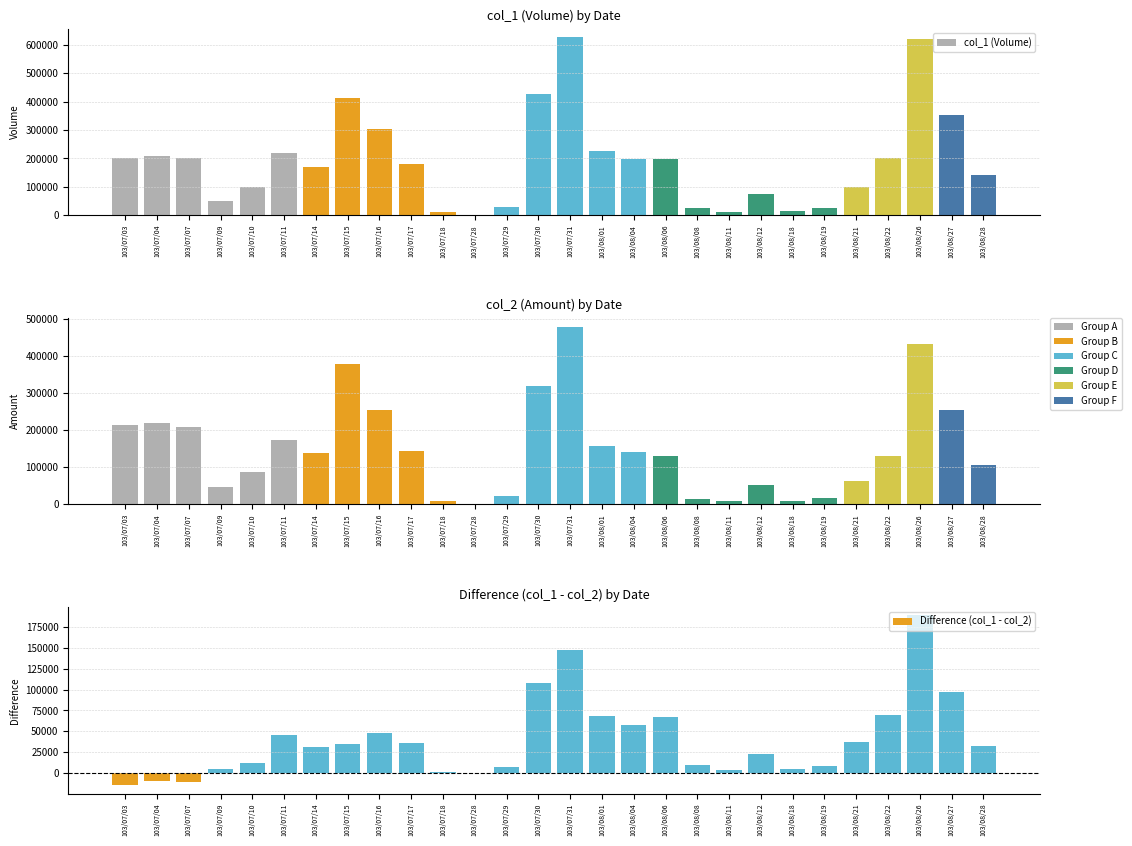

Which has a higher value, 103/07/16 or 103/07/28?

103/07/16